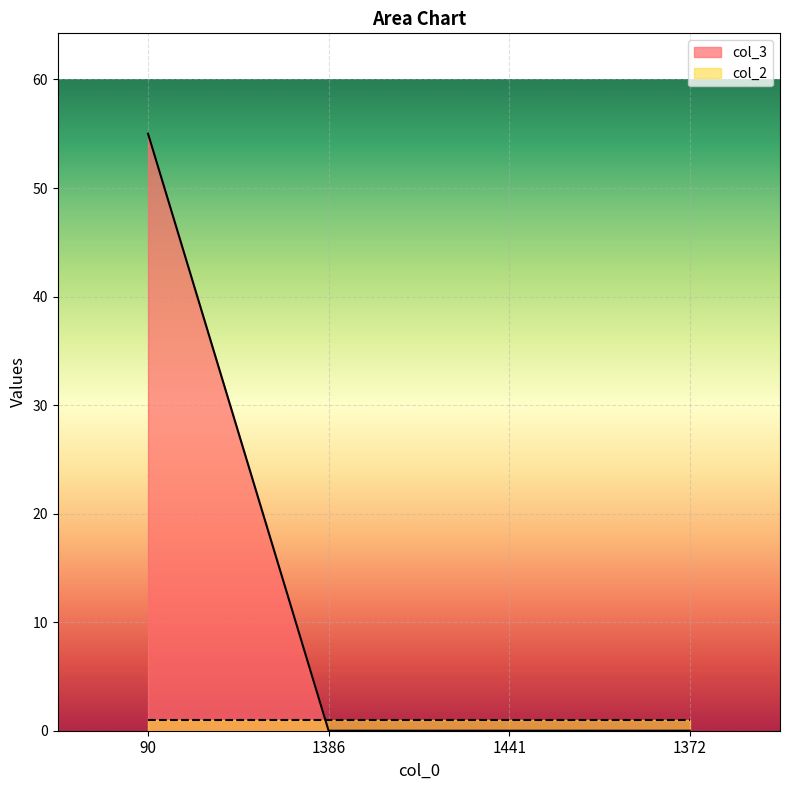

What is the change in value from 90 to 1372?

-55